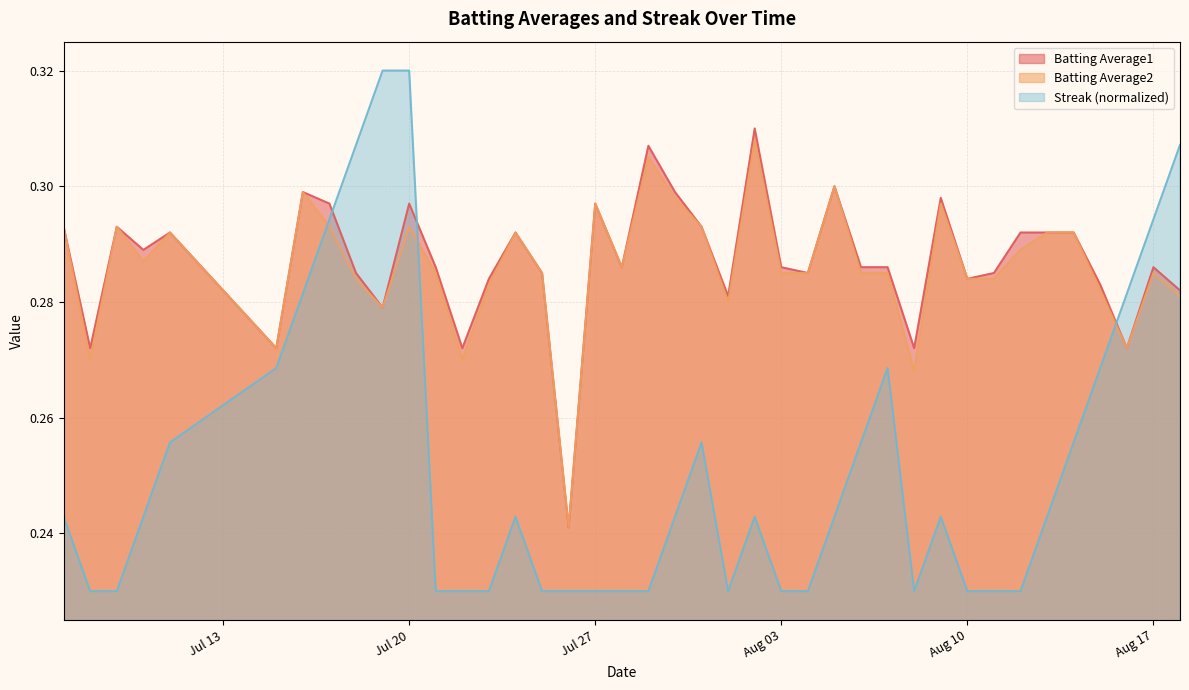

At which category is the sum across all series the highest?

Jul 20